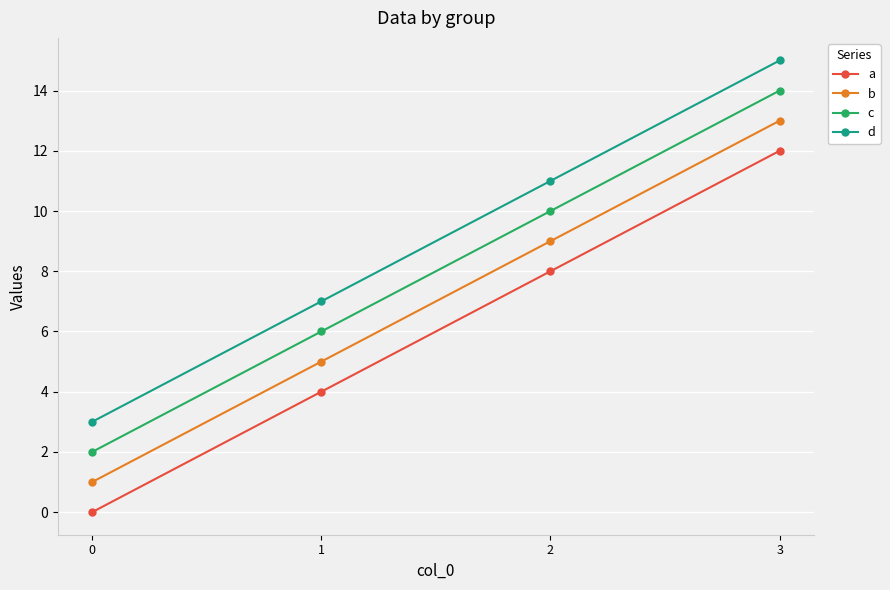

True or false: d has more than 1 interior local peaks.

False